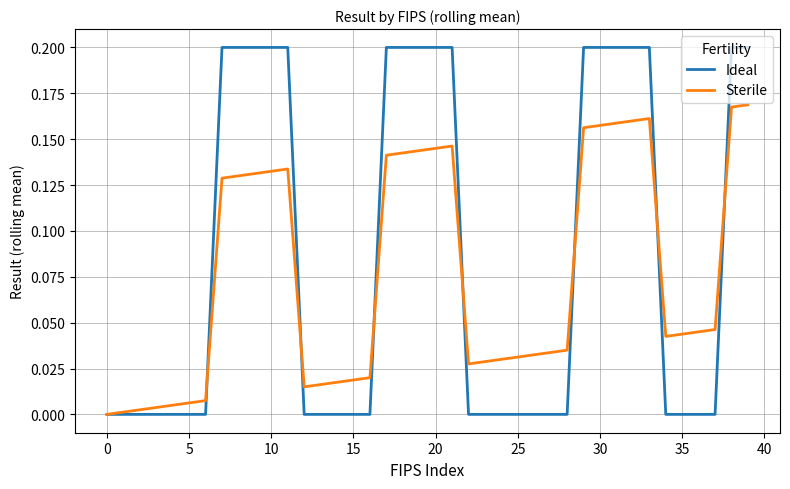

Which series has the largest total across all categories?

Ideal